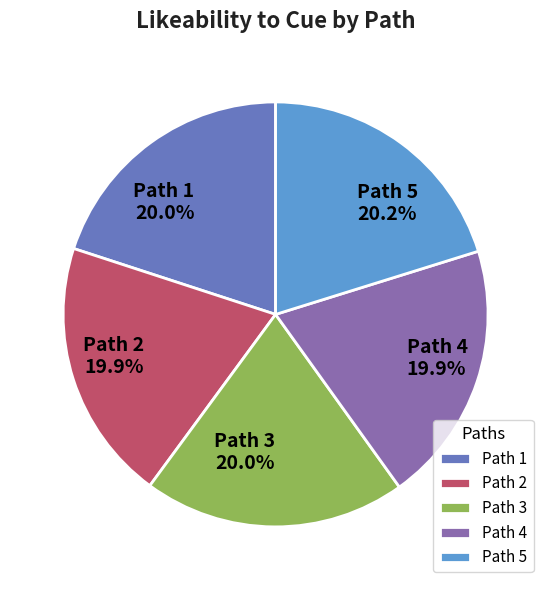

Does Path 5 account for over 50% of the chart?

No